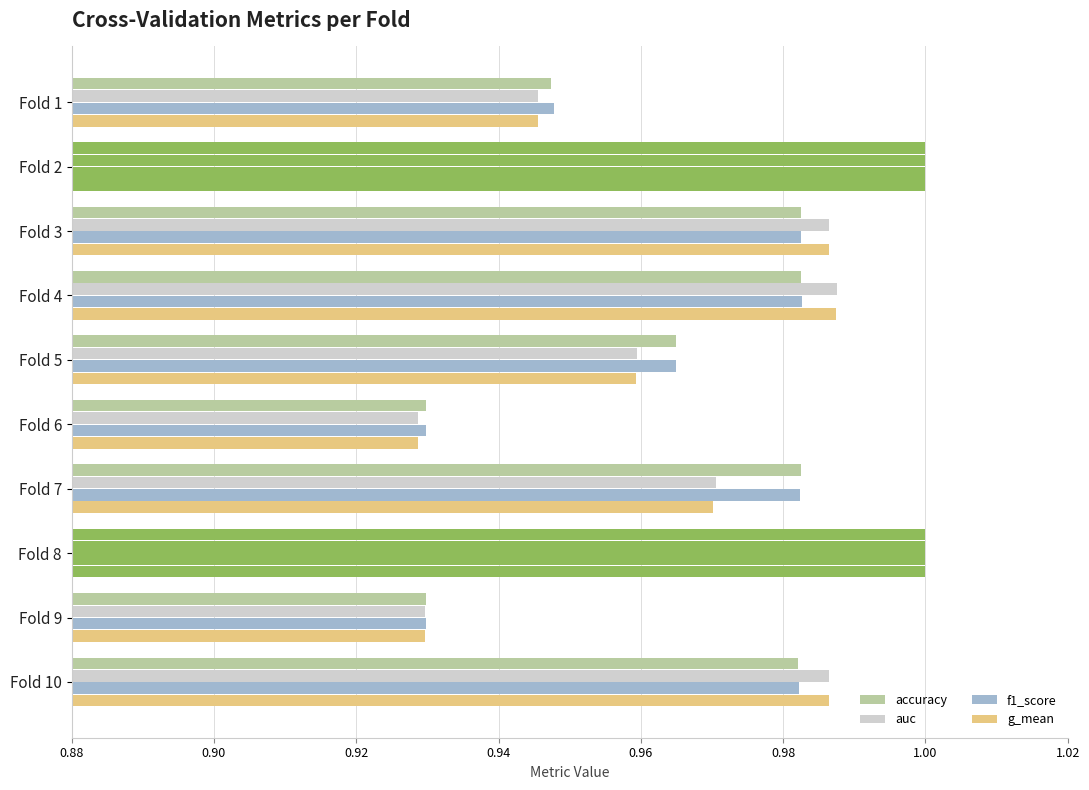

At how many categories does at least one series exceed 0?

10